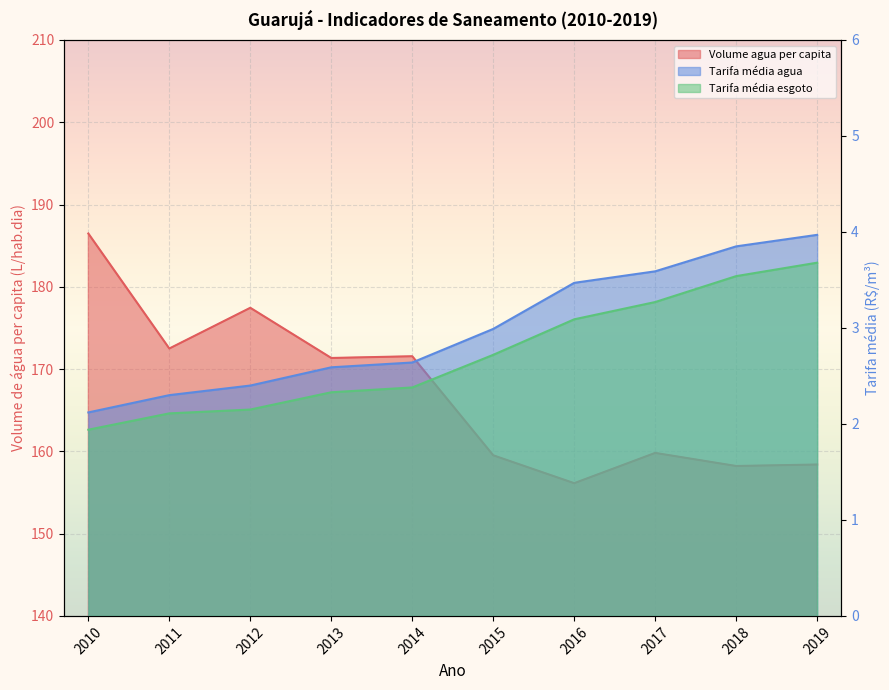

Which category has the lowest value in the Tarifa_media_esgoto series?

2010